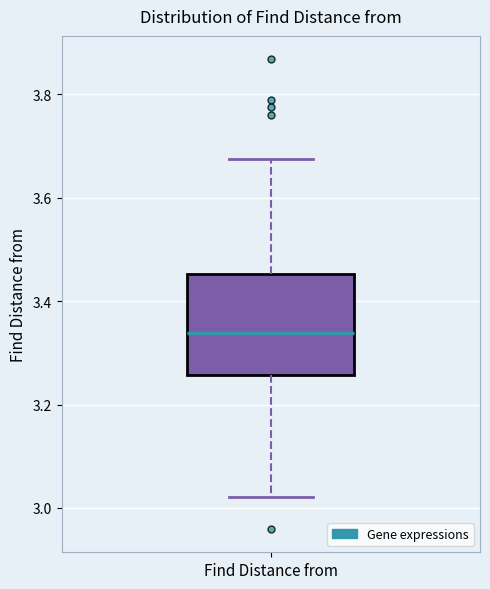

Transcribe this box plot: give where the median line is, the range the box spans, and where the two whiskers end, as read against the y-axis. The values are not printed on the chart, so give them approximately, as read against the axis.

median 3.34, box 3.26 to 3.46, whiskers 3.02 to 3.68